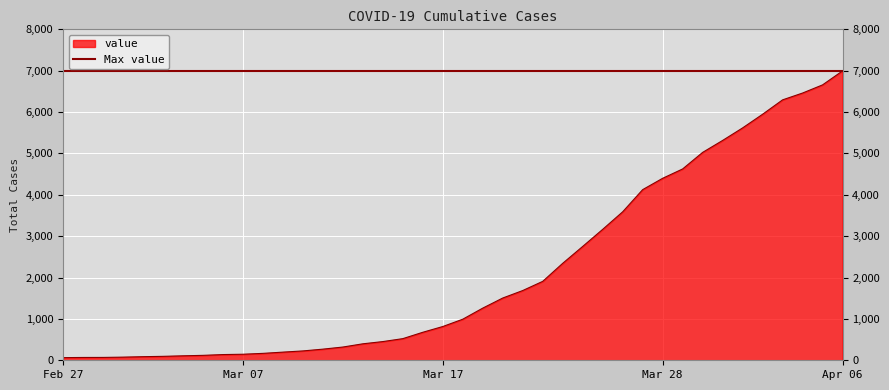

What is the label of the 25th point from the right?

2020-03-13